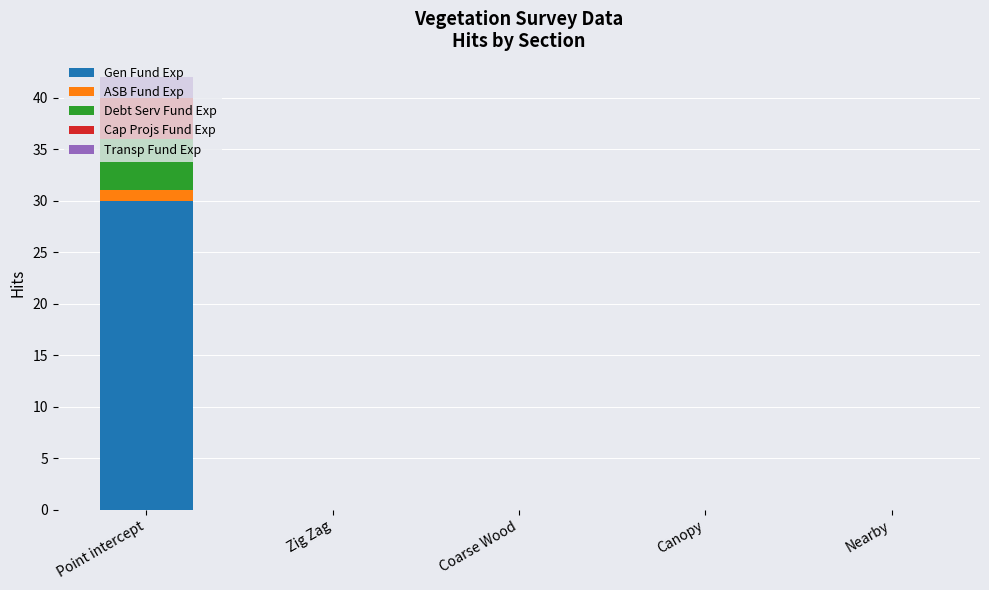

True or false: Gen Fund Exp has a value of 0 at Zig Zag.

True